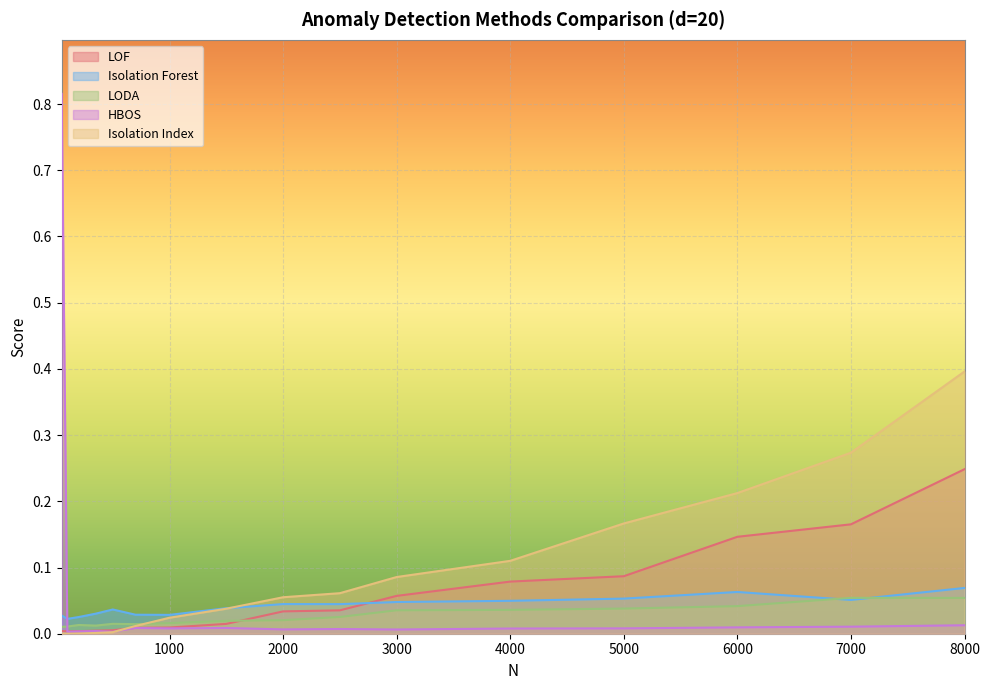

The value of LODA at 200 is 0.0. True or false?

True